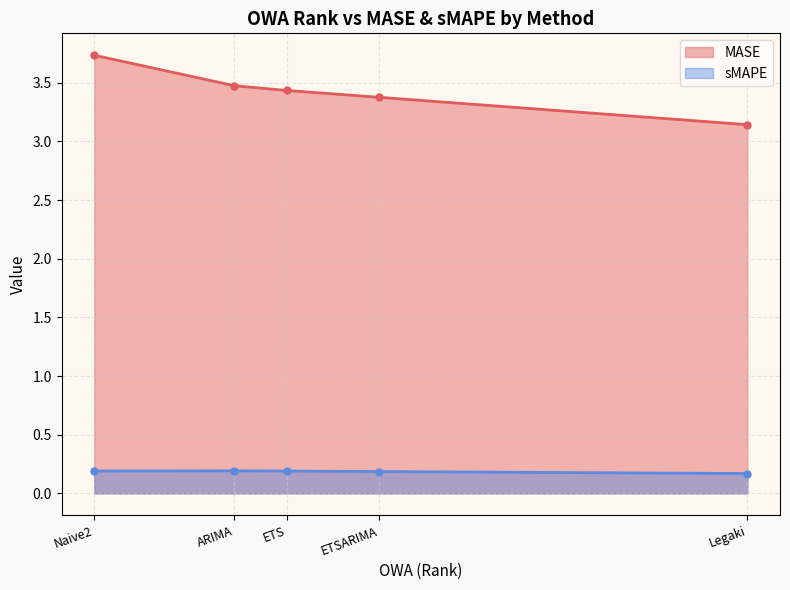

True or false: sMAPE and MASE intersect in this chart.

False